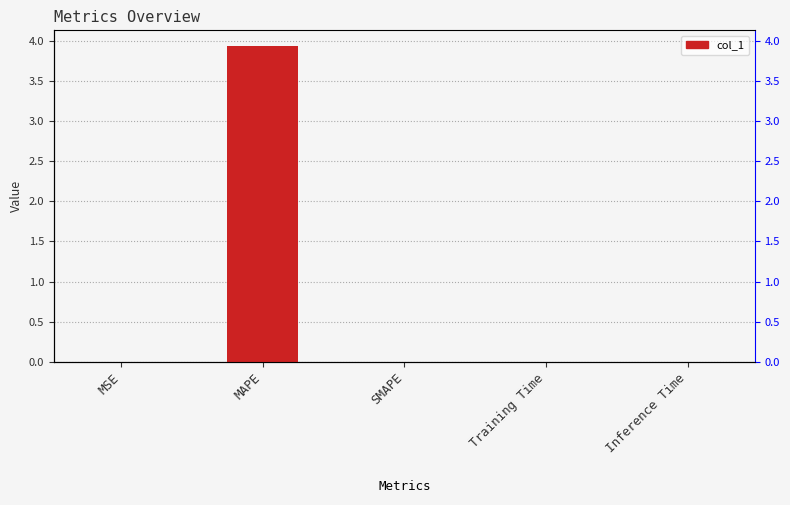

What is the sum of all values?

3.9